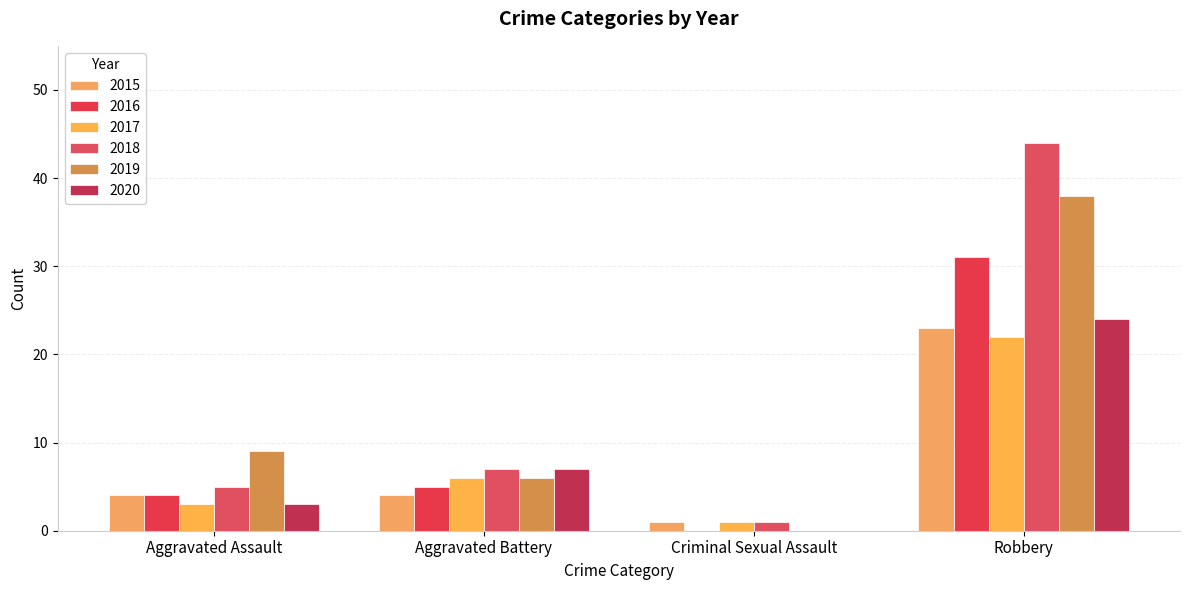

The value of 2020 at Robbery is 24. True or false?

True